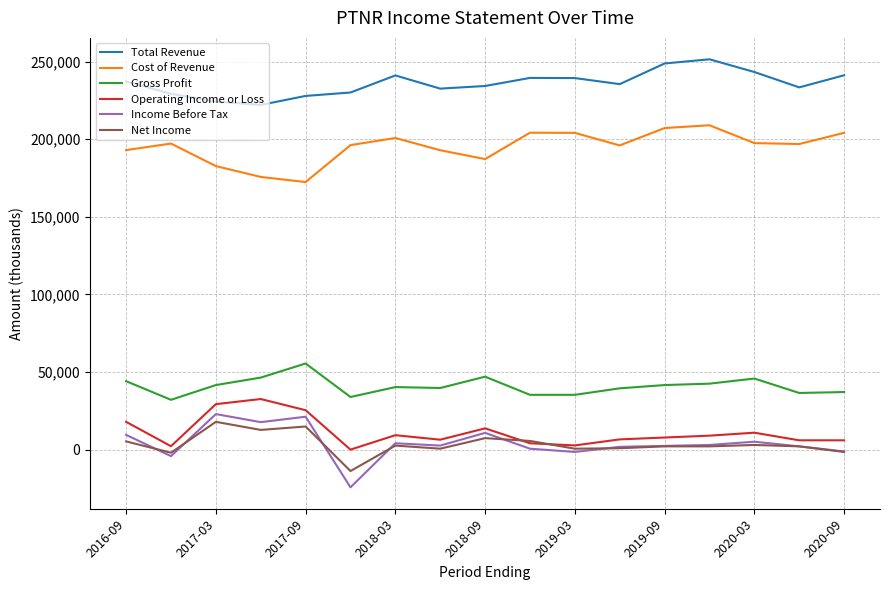

What is the greatest value displayed?

251500